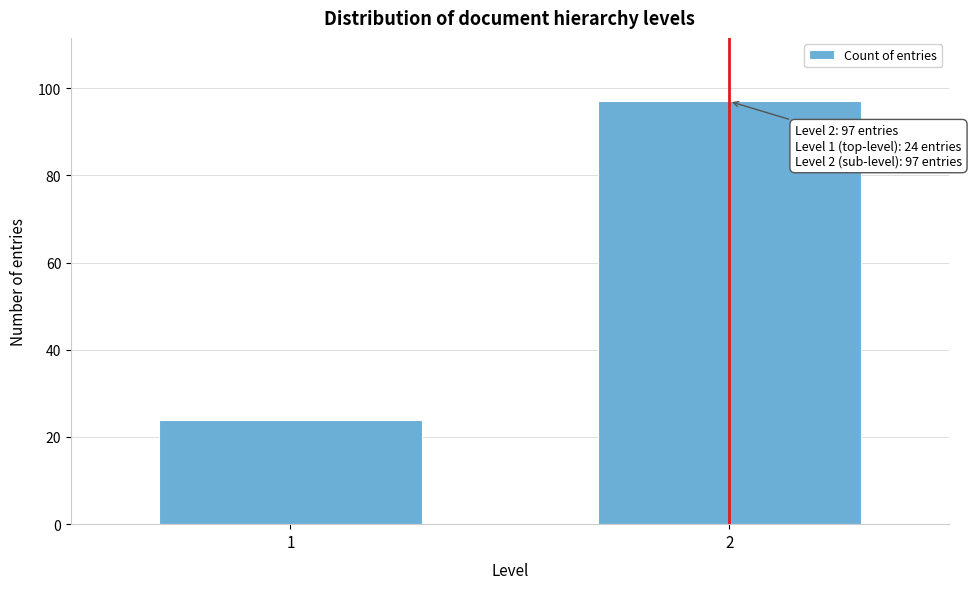

Reading right to left, extract all data points from this chart.

97	24